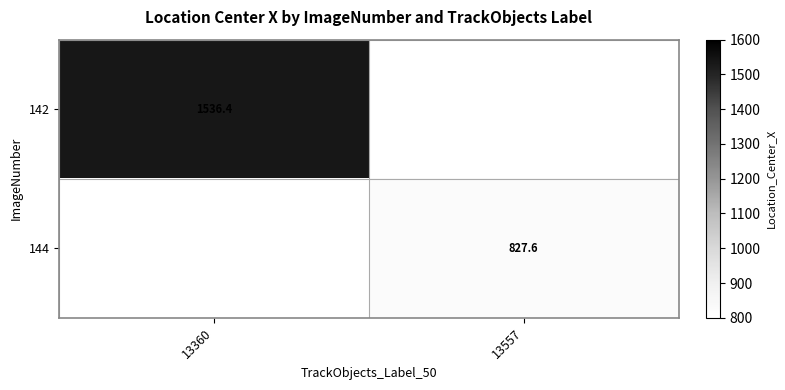

Is the value of 144 at 13557 greater than the value of 142 at 13360?

No